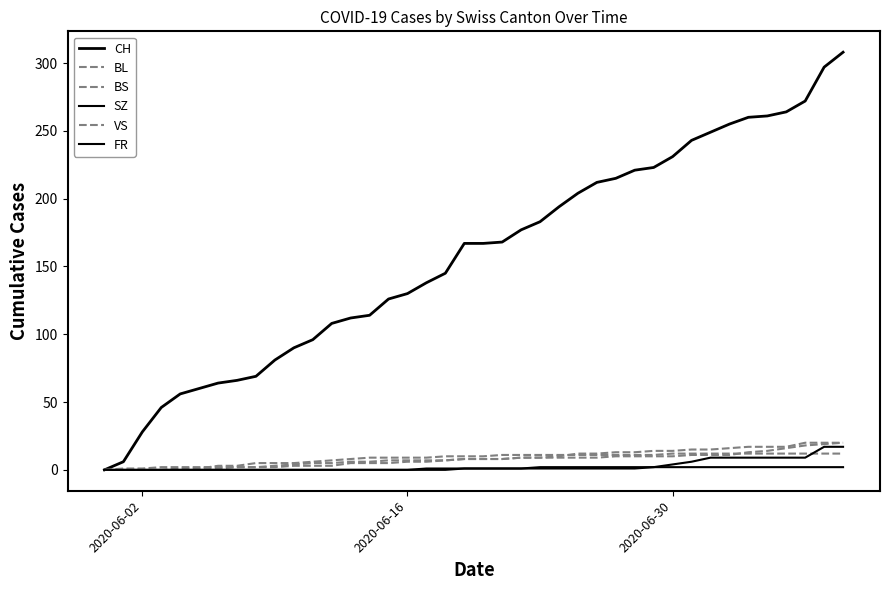

How many series are shown in this chart?

6